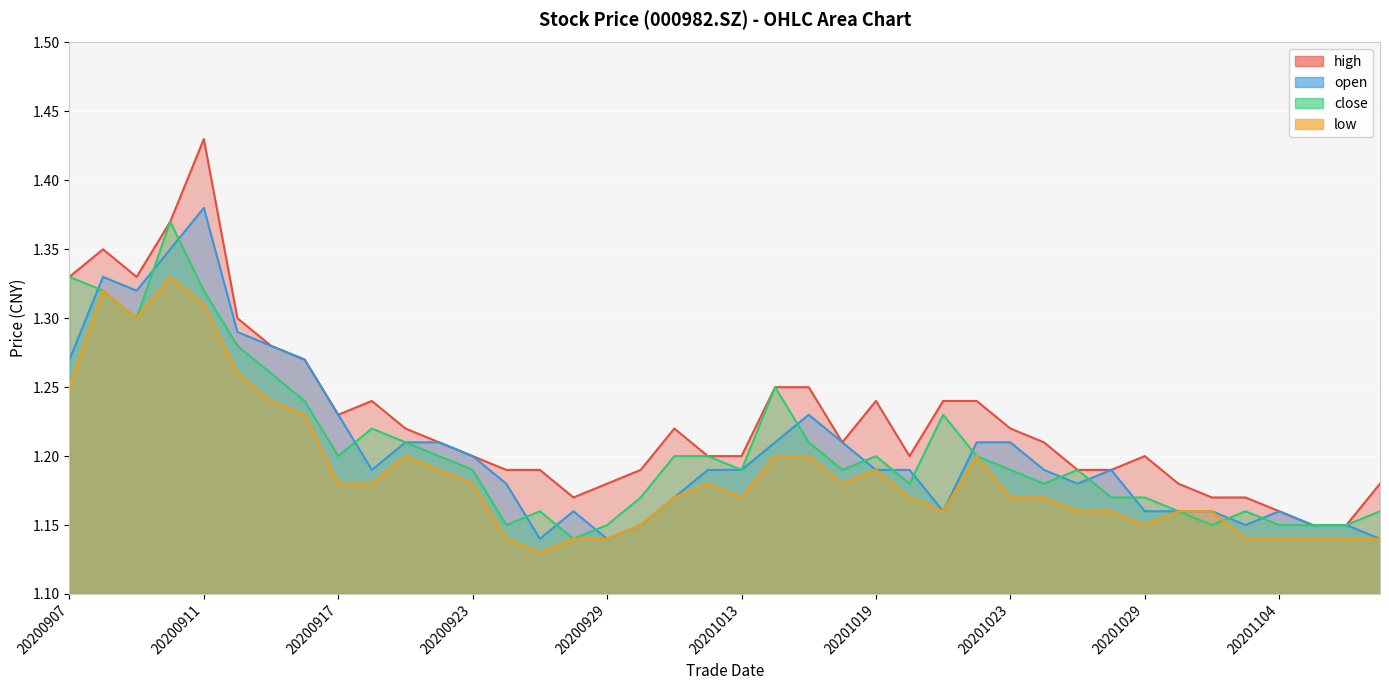

What are all the series names shown in the legend?

high, open, close, low